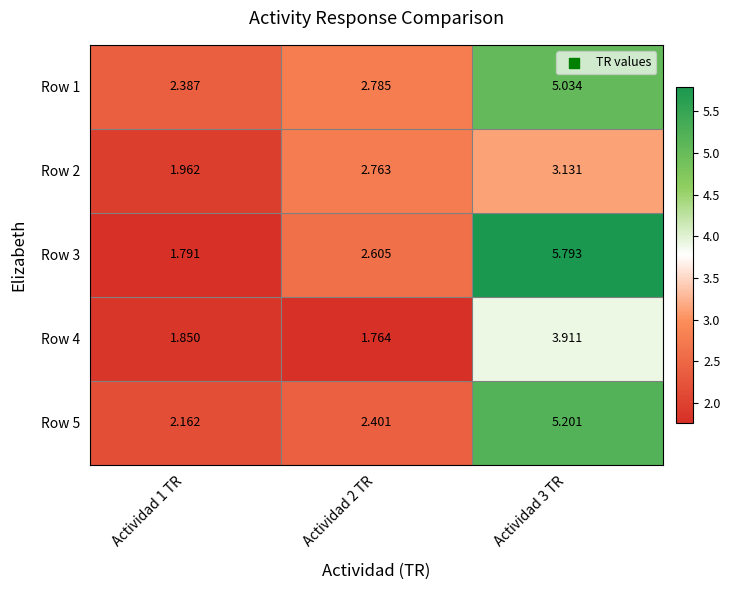

Which series has the largest range (max minus min)?

Row 3